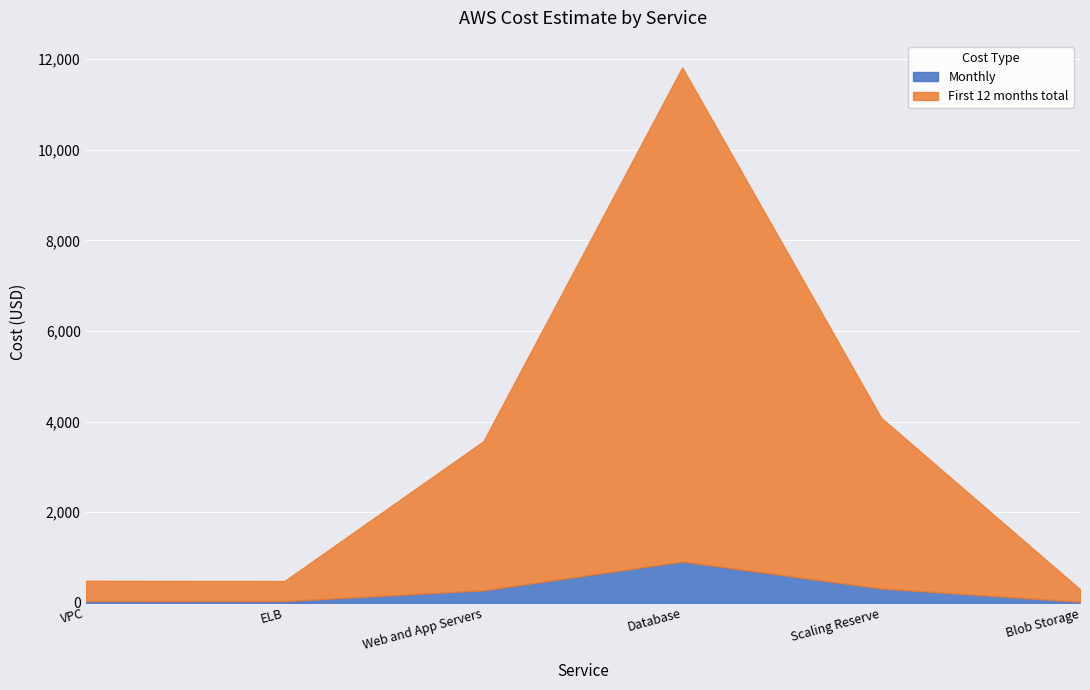

Which series has the largest total across all categories?

First 12 months total